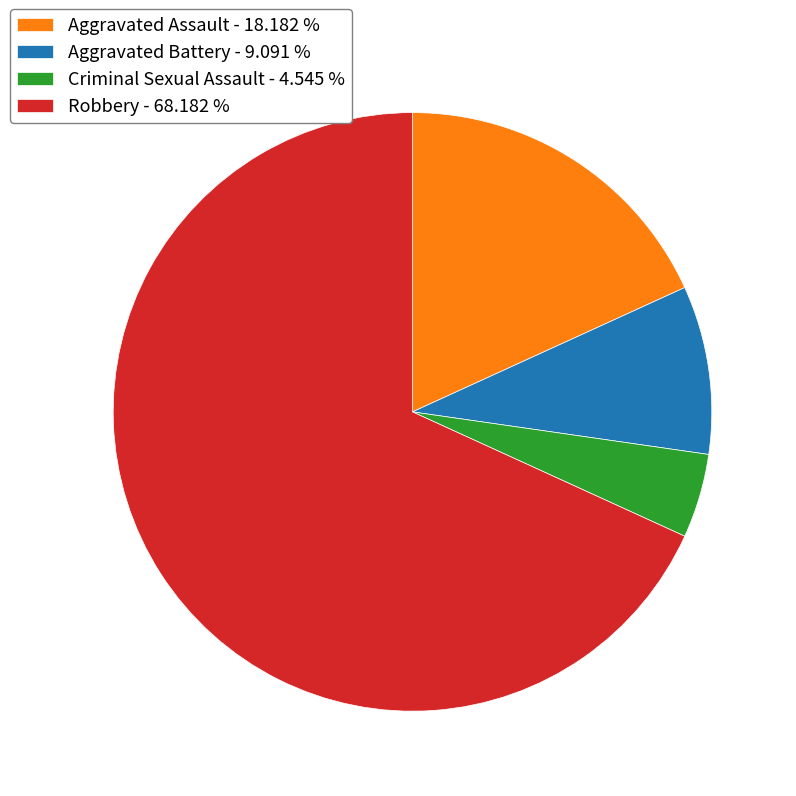

True or false: Robbery accounts for 63% of the total.

False